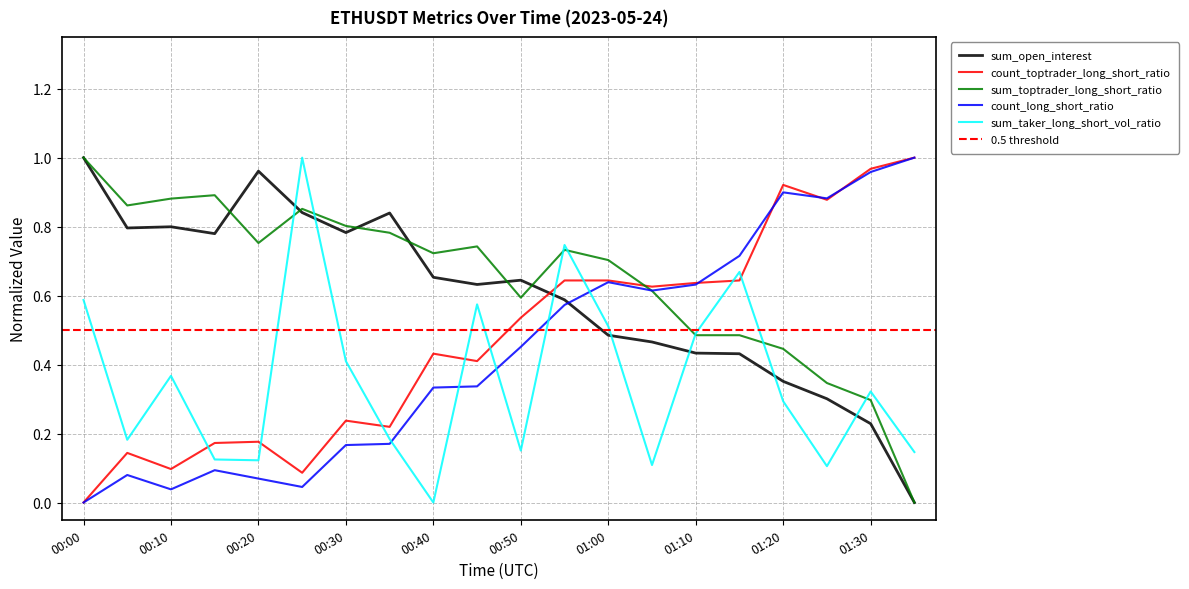

What is the label of the 11th point from the right?

00:45